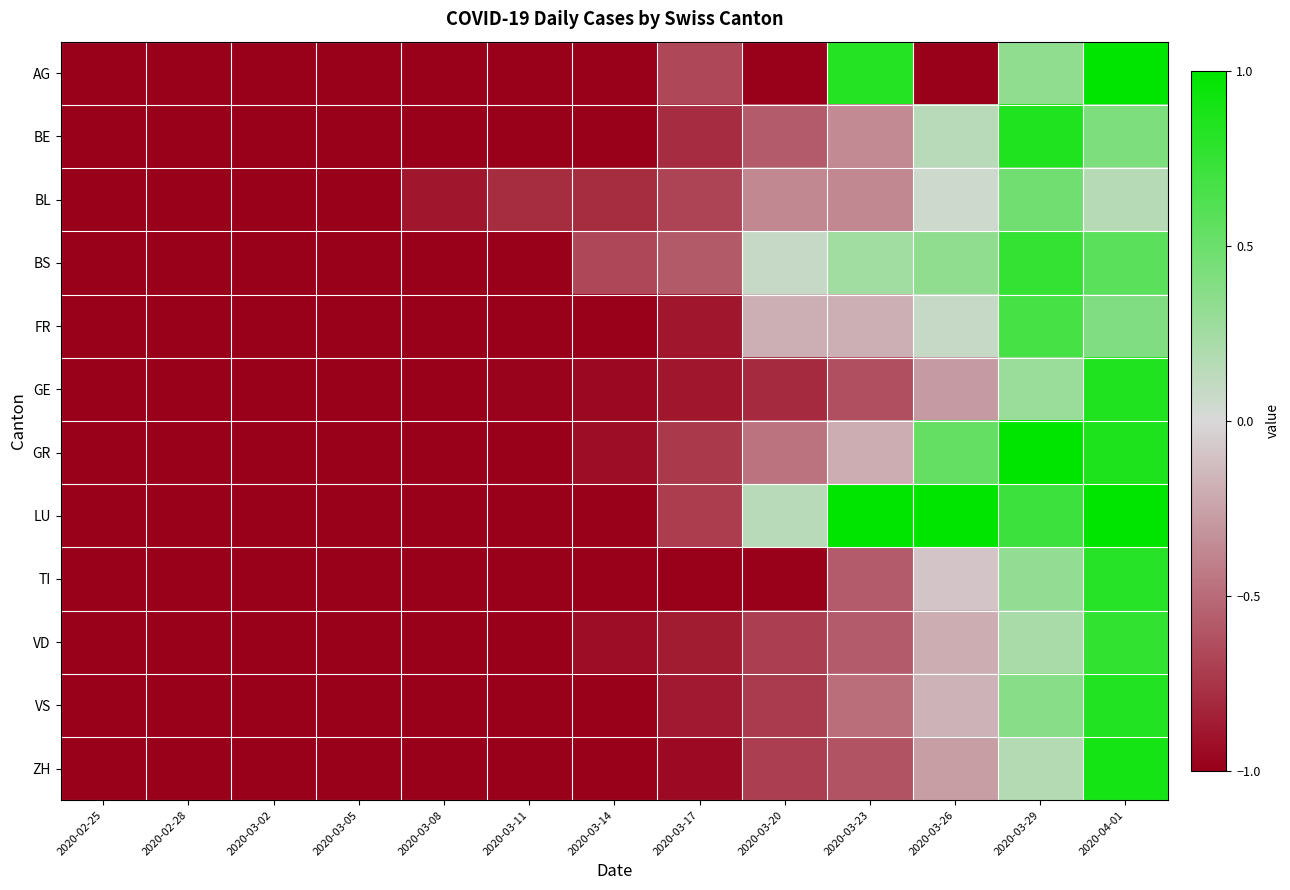

Rank the series at 2020-03-29 from lowest to highest value.

ZH, VD, GE, TI, AG, VS, BL, FR, LU, BS, BE, GR